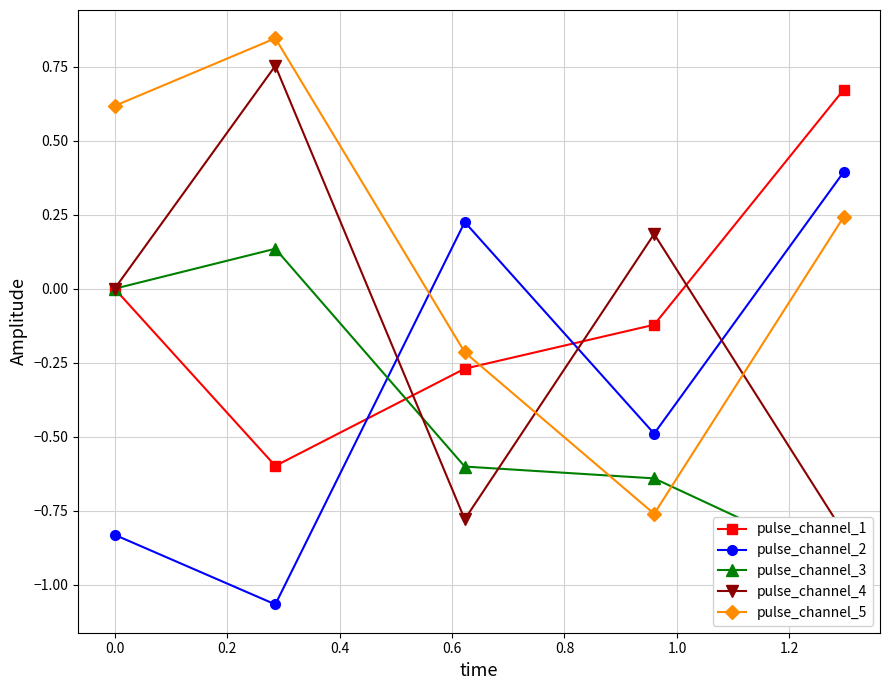

Which series has the widest spread of values?

pulse_channel_5